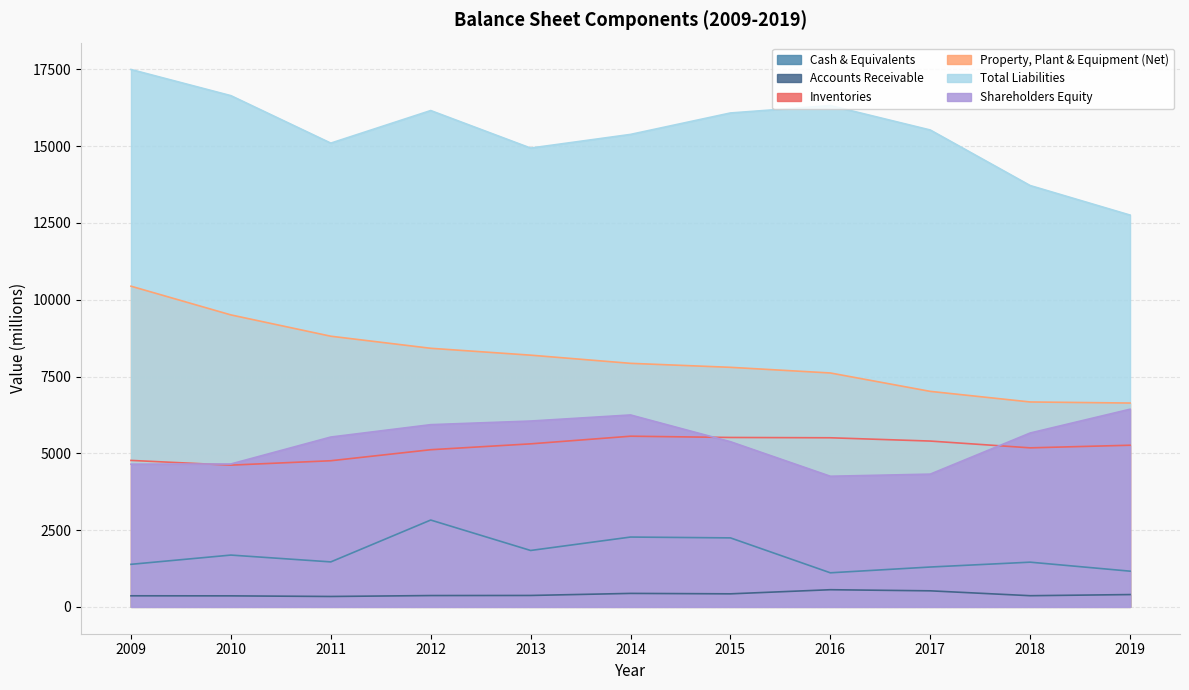

What is the difference between the maximum and second lowest values in the Accounts Receivable series?

200